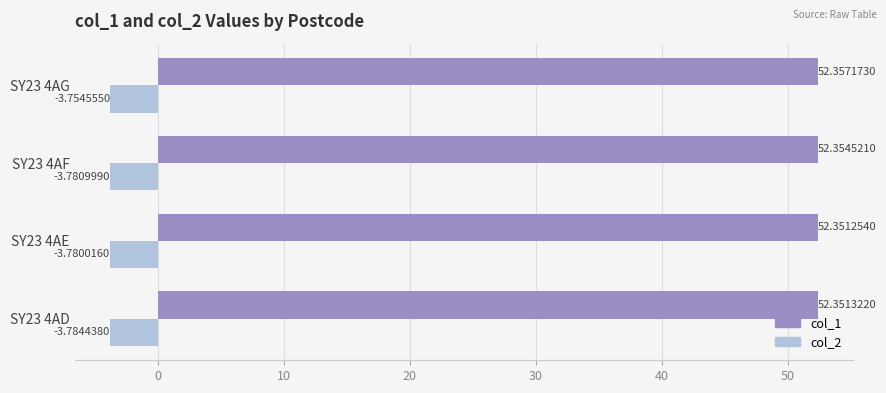

Is the value of col_1 at SY23 4AF greater than the value of col_2 at SY23 4AF?

Yes